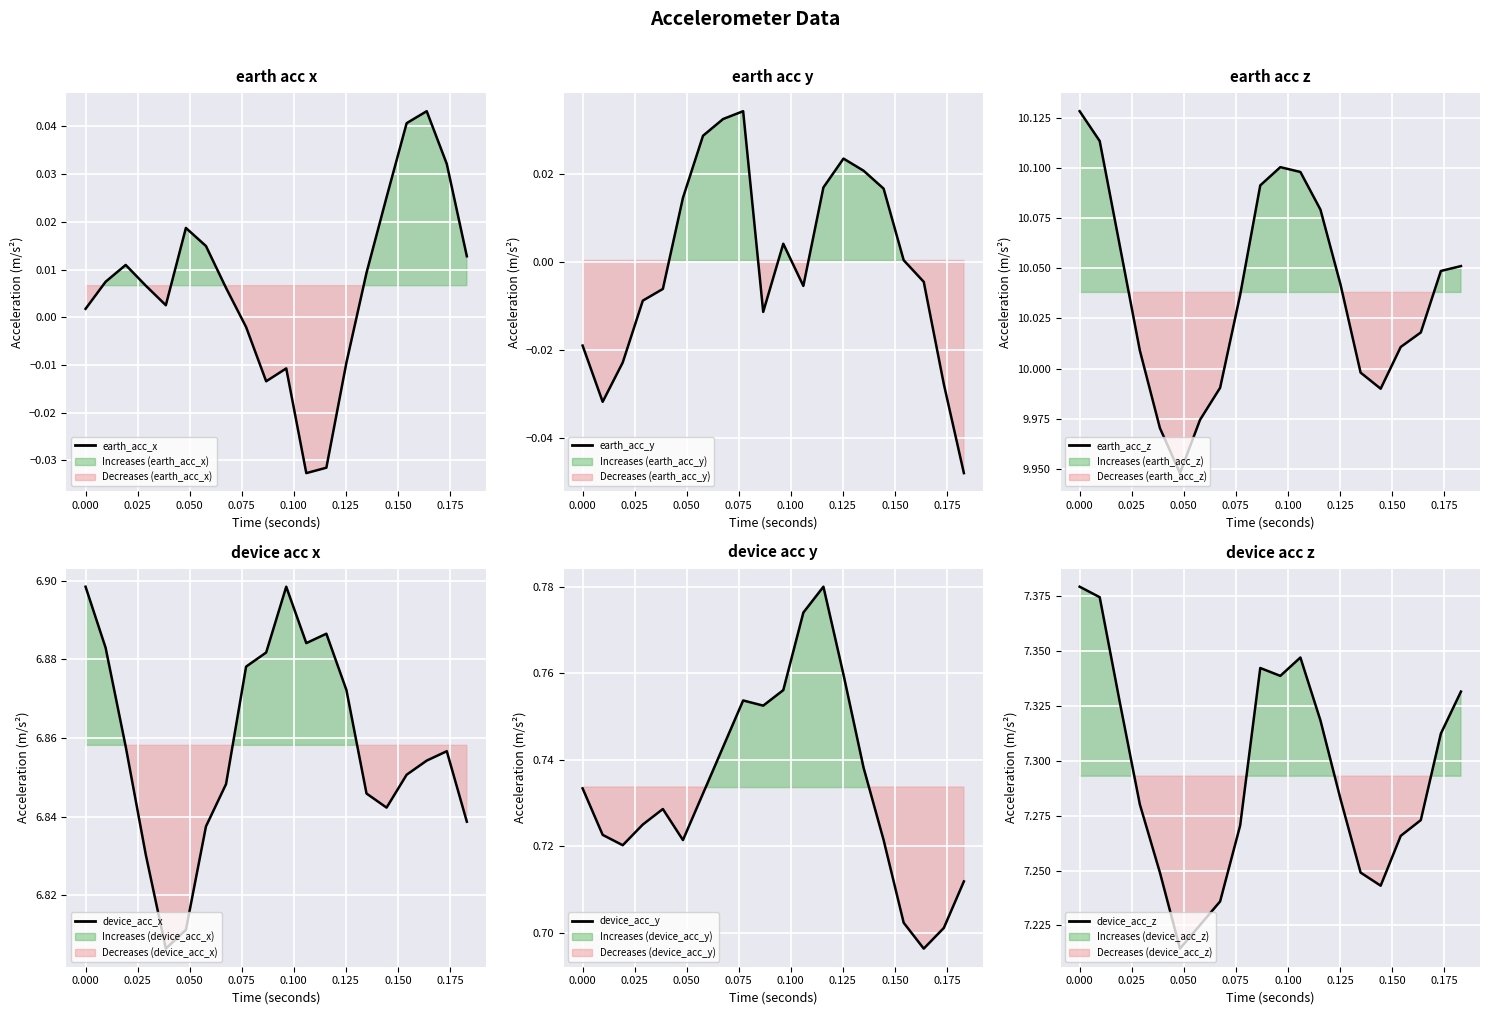

Does the chart have visible grid lines?

Yes